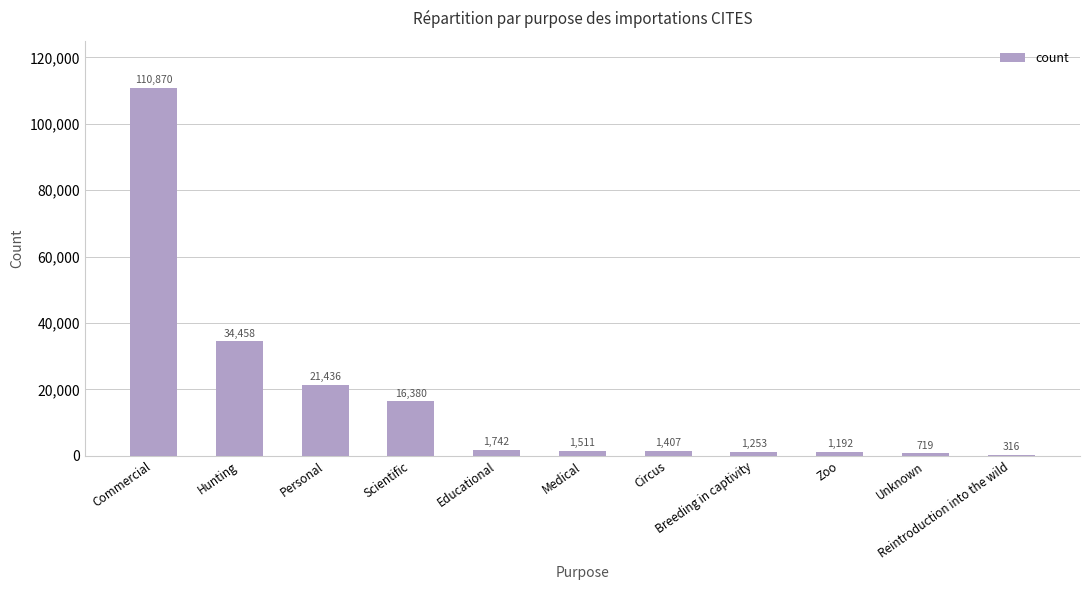

Reading left to right, extract all data points from this chart.

Commercial=110870	Hunting=34458	Personal=21436	Scientific=16380	Educational=1742	Medical=1511	Circus=1407	Breeding in captivity=1253	Zoo=1192	Unknown=719	Reintroduction into the wild=316